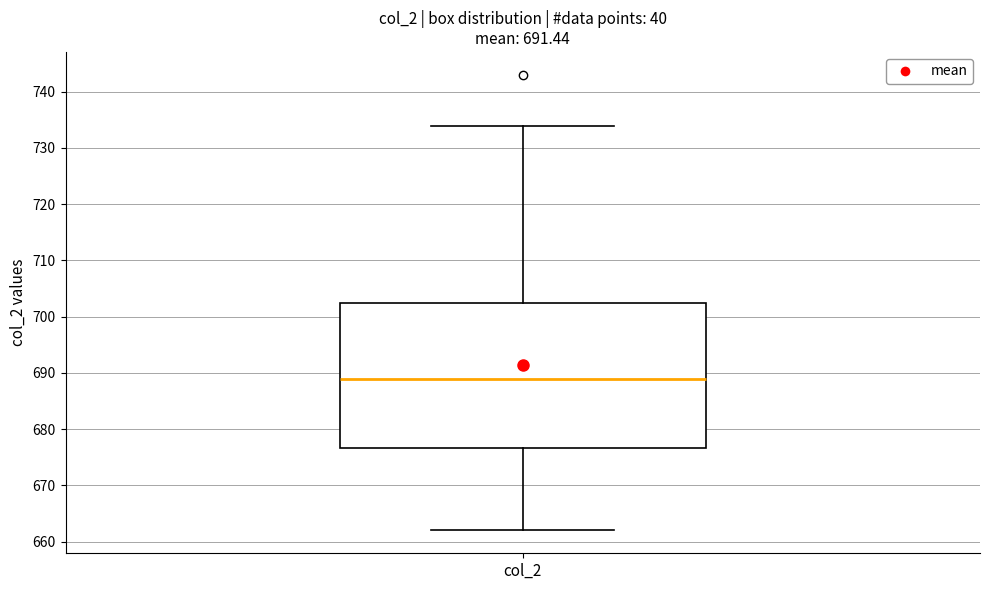

Read this box plot against the y-axis: the position of the median line, the range covered by the box, and the ends of both whiskers. The values are not printed on the chart, so give them approximately, as read against the axis.

median 689, box 677 to 702, whiskers 662 to 734